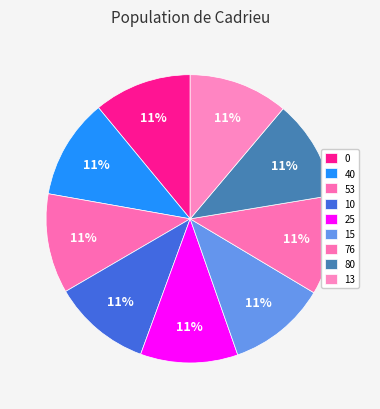

To the nearest percent, what percentage of the pie is 15?

11%